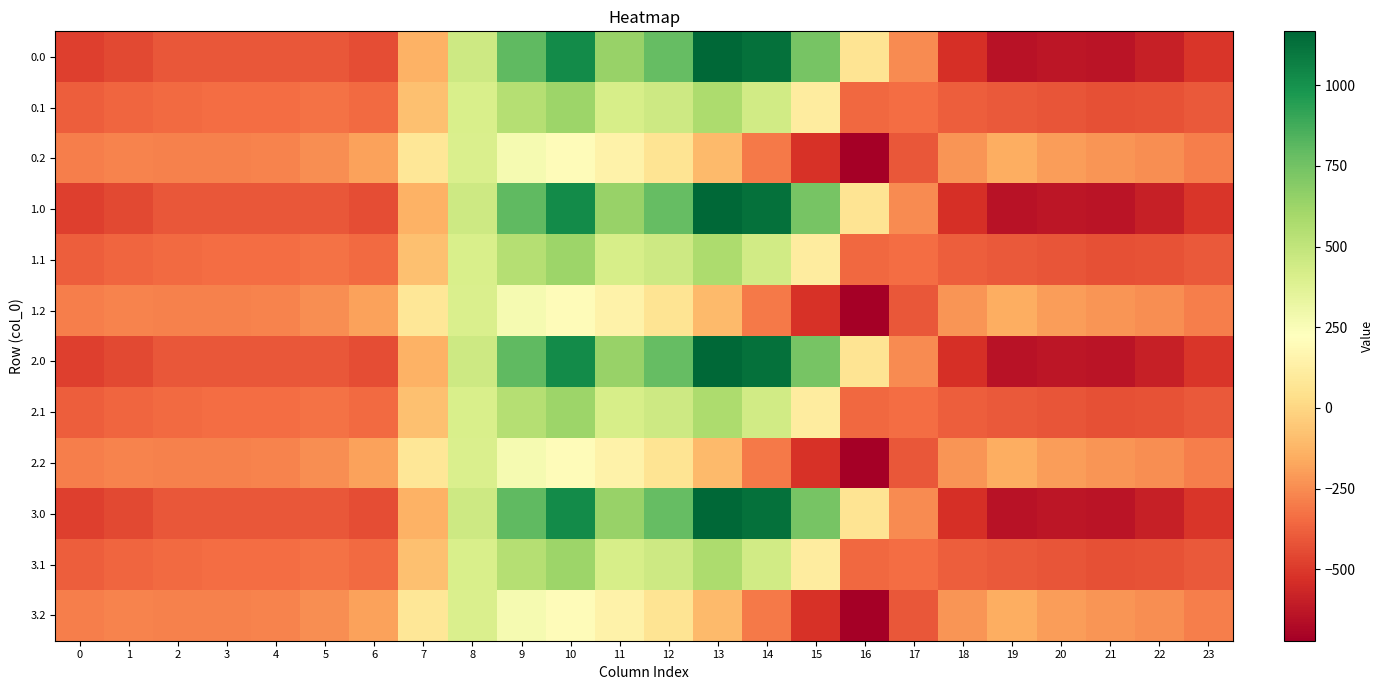

What is the spread (max minus min) of values at 13?

1271.5